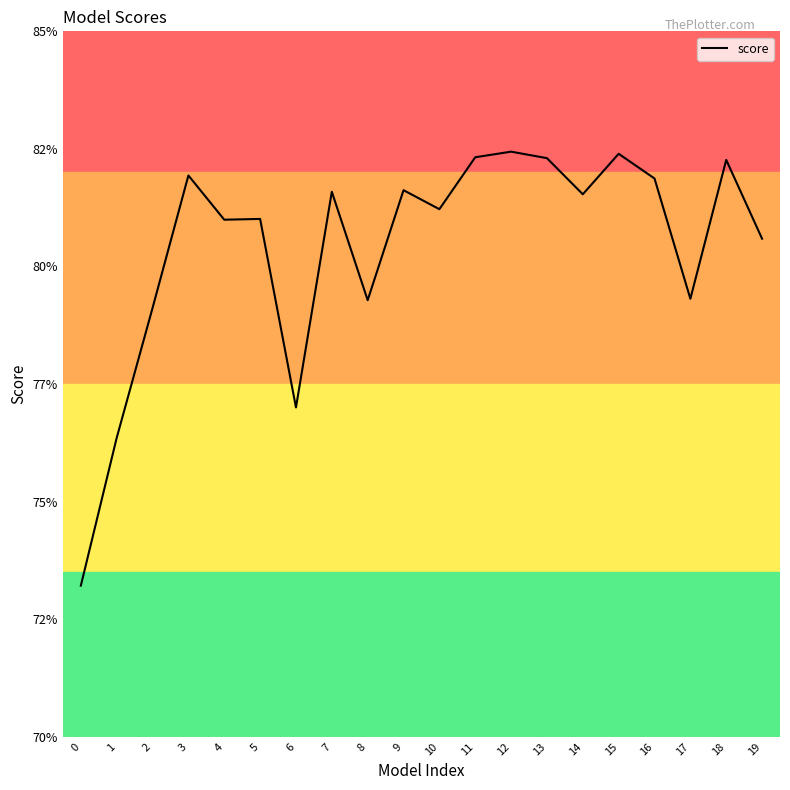

True or false: the data has more than 2 interior local peaks.

True